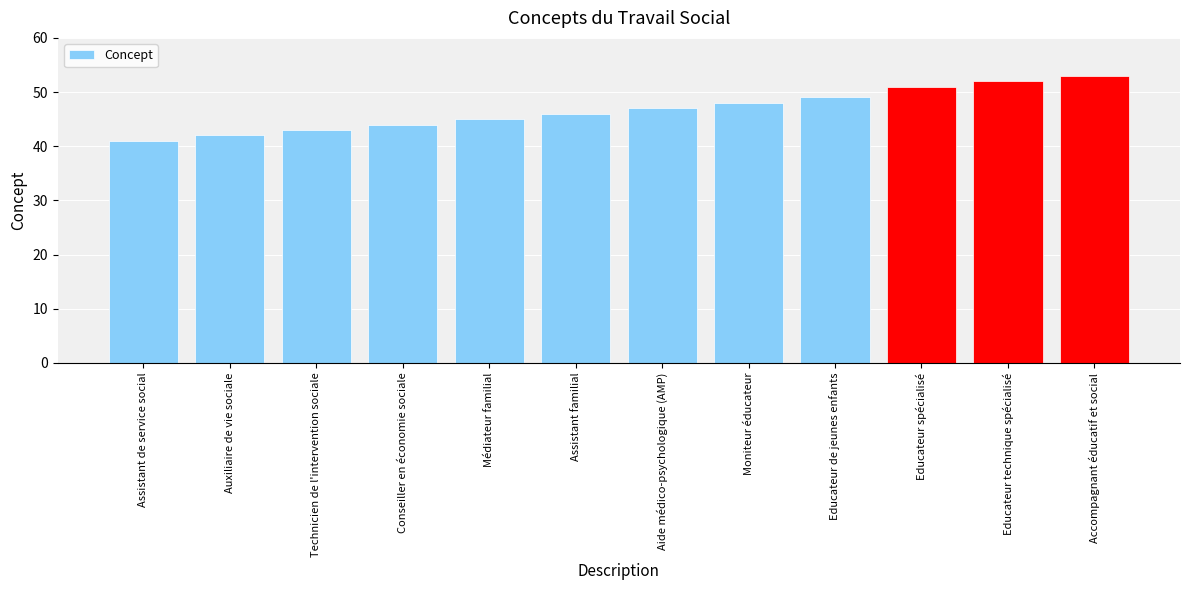

What position from the left is Educateur spécialisé?

10